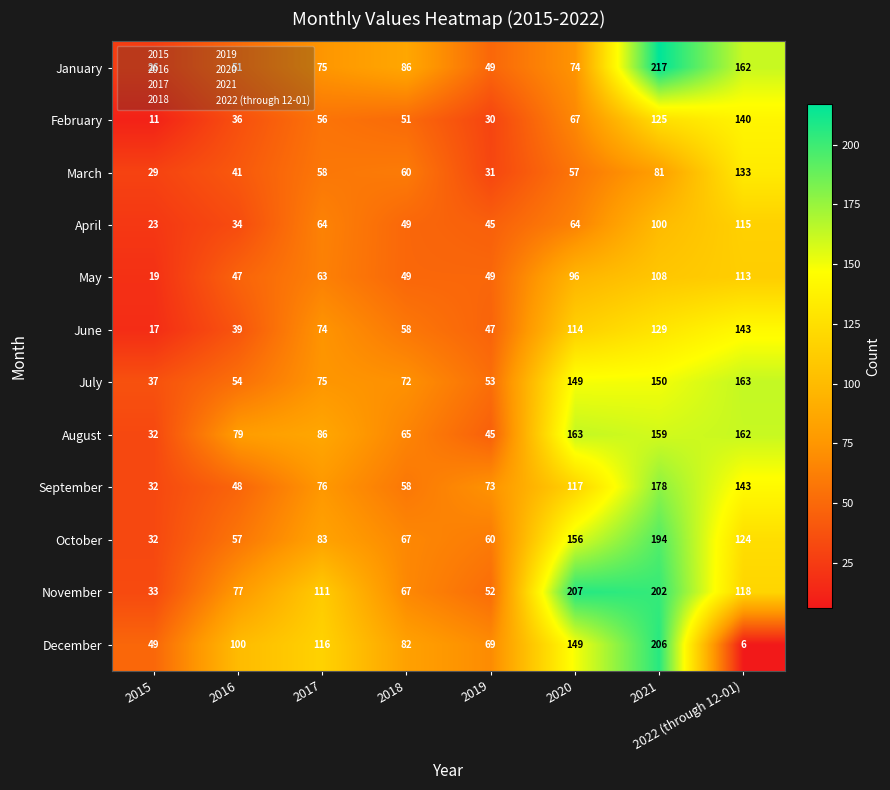

What is the average value of the October series?

97